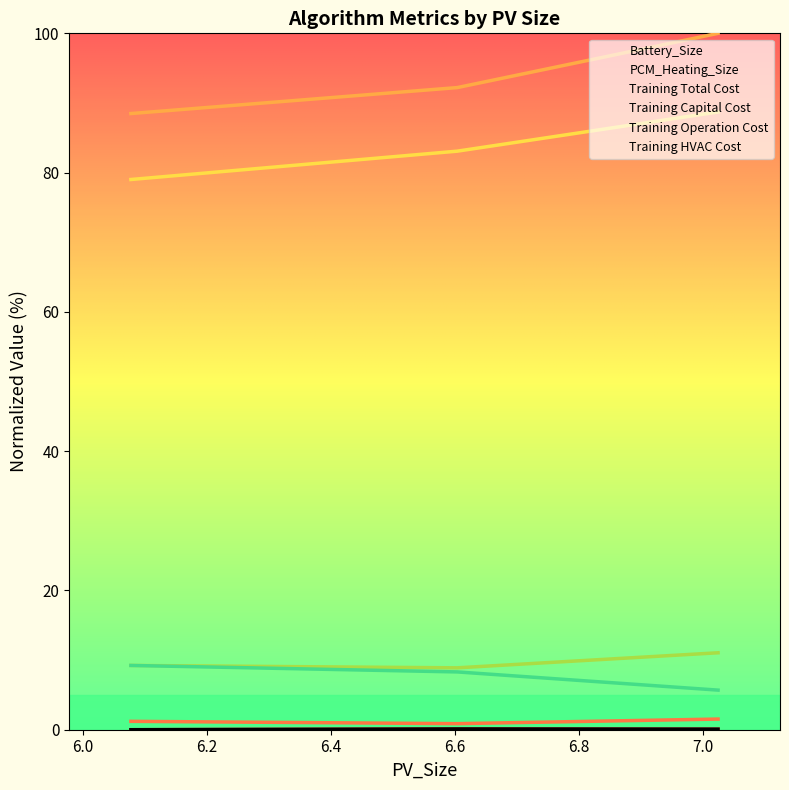

What is the difference between the highest and lowest values at 6.604?

92.1